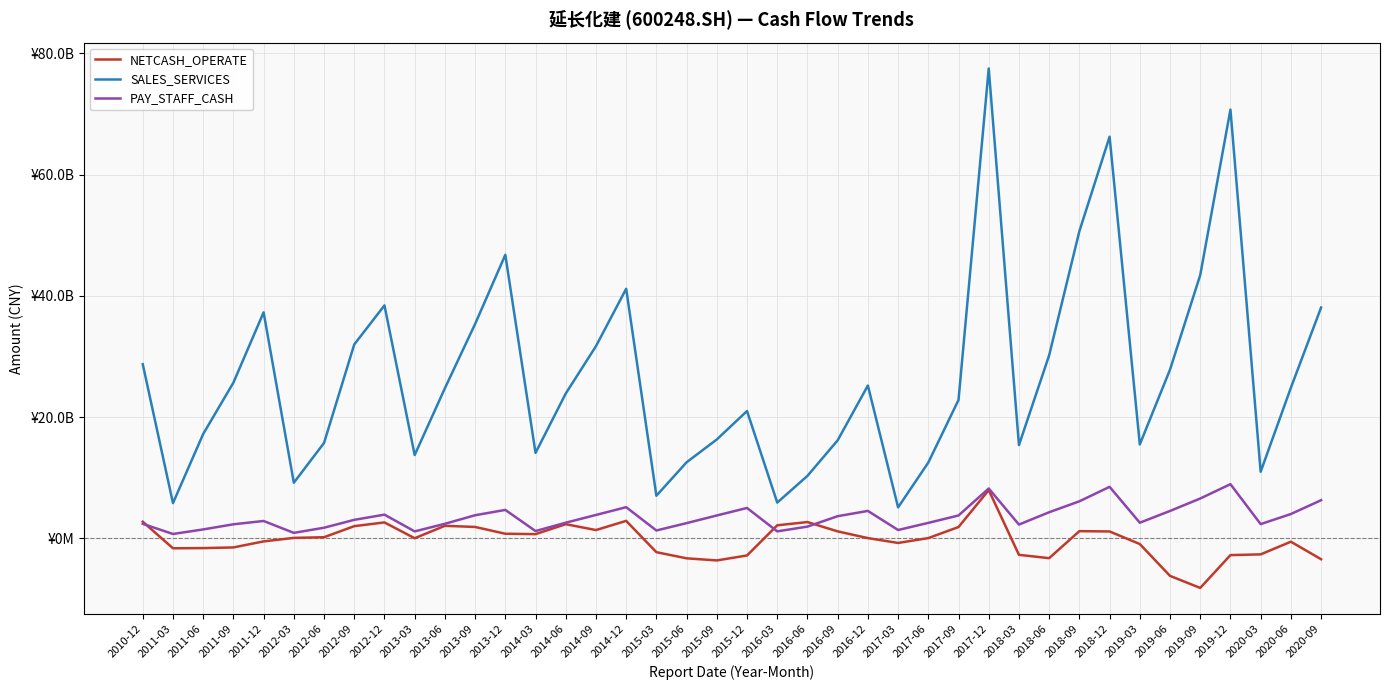

What are all the series names shown in the legend?

NETCASH_OPERATE, SALES_SERVICES, PAY_STAFF_CASH